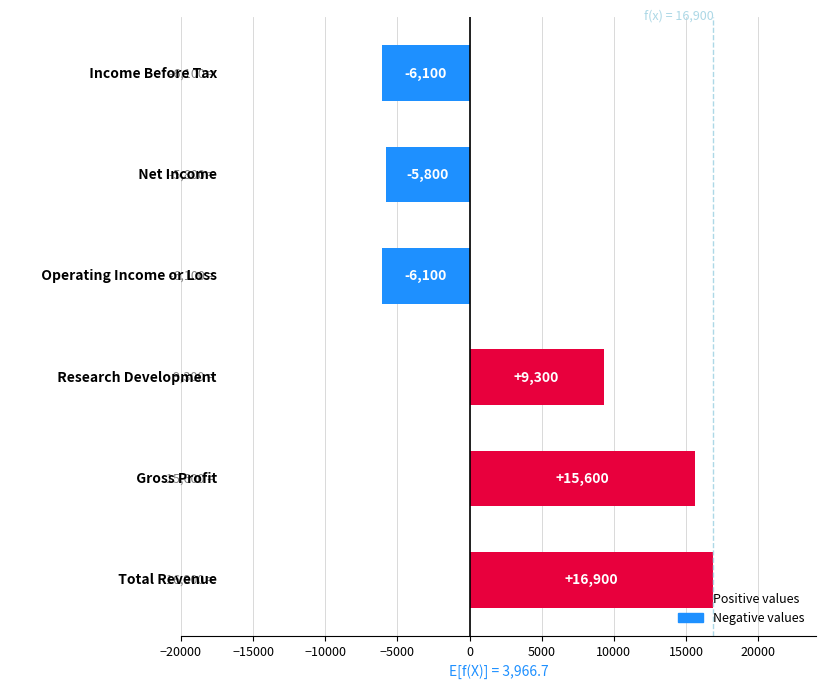

Reading top to bottom, transcribe all the data shown in this chart.

-6100	-5800	-6100	9300	15600	16900